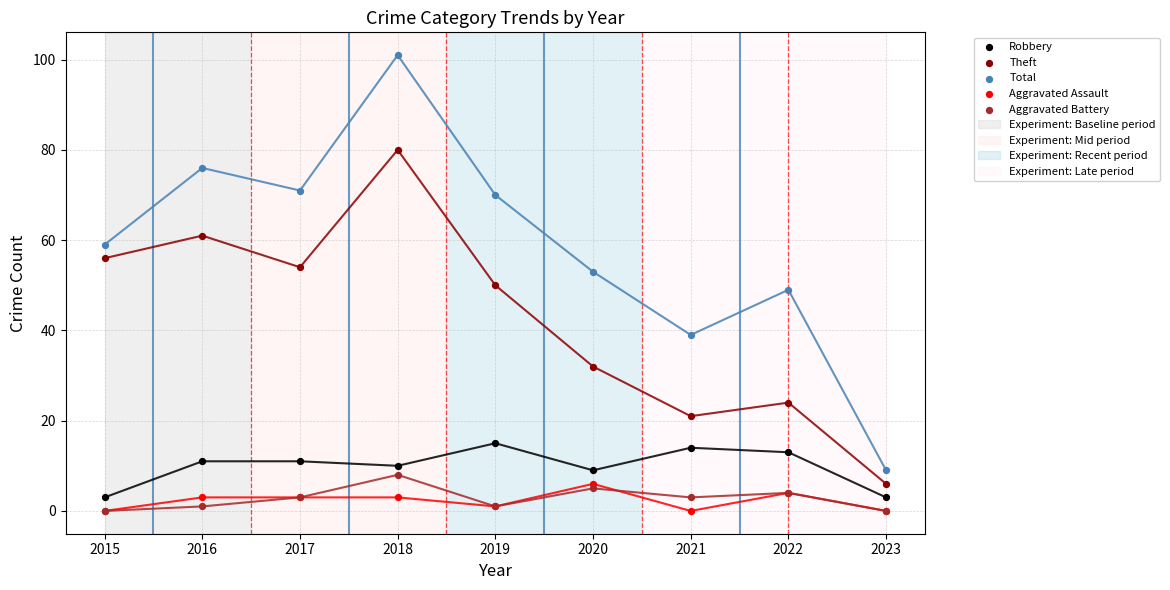

What are all the series names shown in the legend?

Robbery, Theft, Total, Aggravated Assault, Aggravated Battery